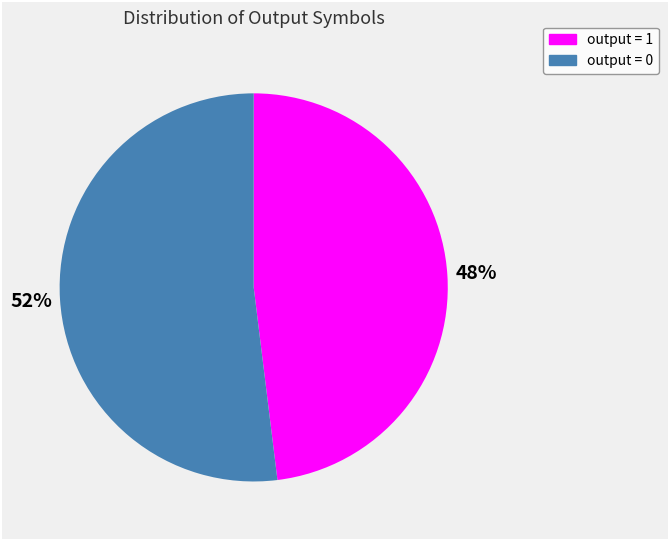

Is there any slice that represents more than half of the pie?

Yes